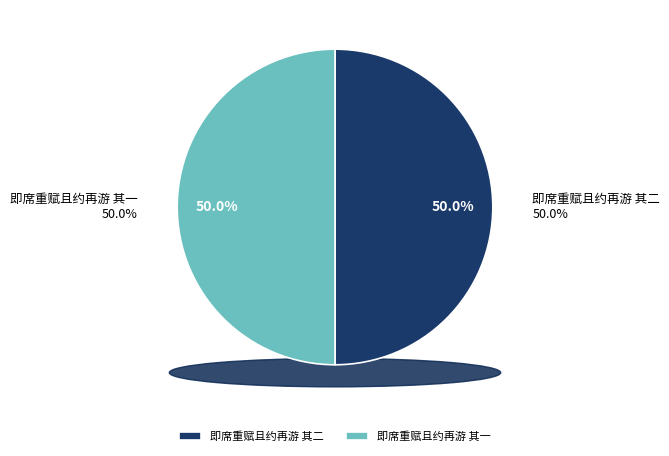

To the nearest percent, what is the combined percentage of 即席重赋且约再游 其二 and 即席重赋且约再游 其一?

100%